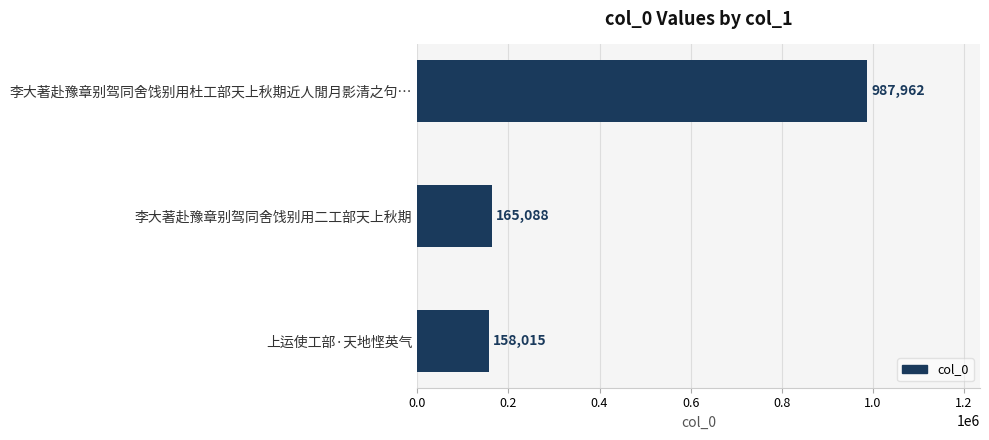

Is it true that the value at 李大著赴豫章别驾同舍饯别用杜工部天上秋期近人閒月影清之句… is 987962?

True